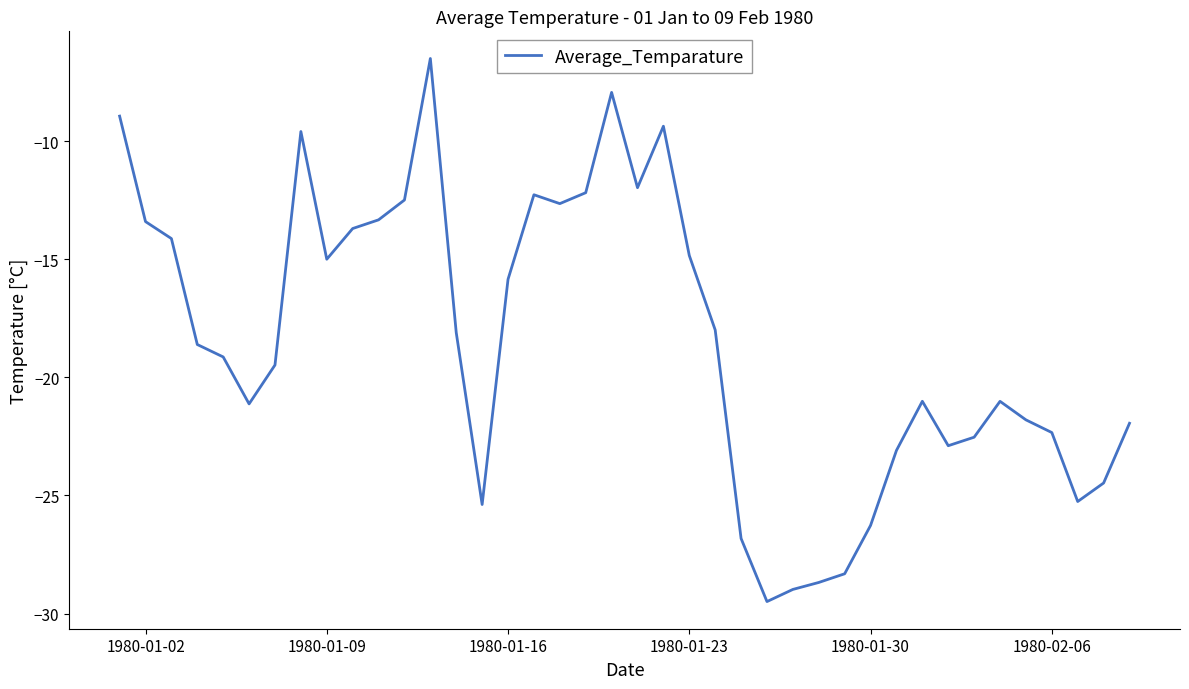

What is the difference between the maximum and minimum values?

23.0